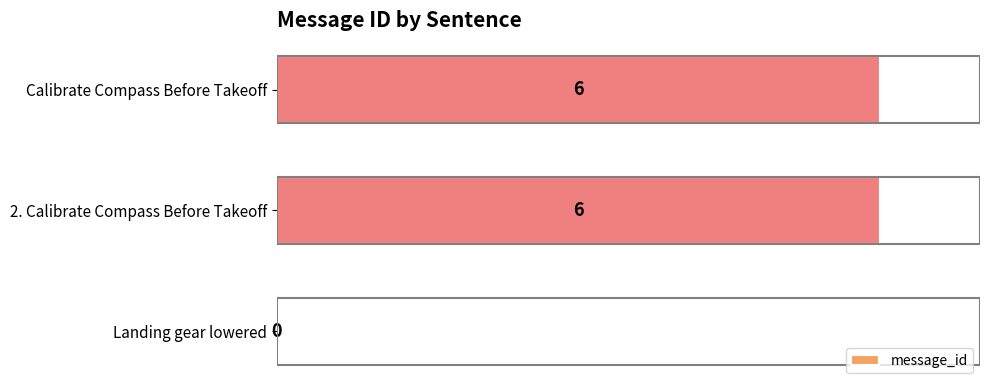

What is the sum of the values at Calibrate Compass Before Takeoff and 2. Calibrate Compass Before Takeoff?

12